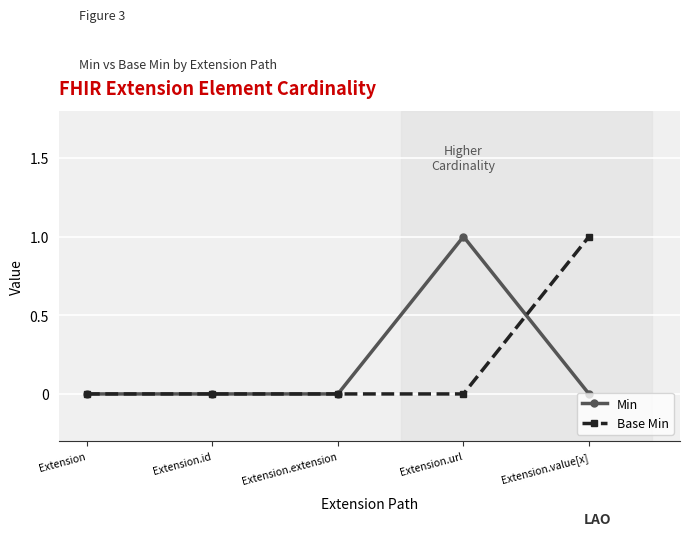

Reading right to left, transcribe all the data shown in this chart.

Min: Extension.value[x]=0	Extension.url=1	Extension.extension=0	Extension.id=0	Extension=0
Base Min: Extension.value[x]=1	Extension.url=0	Extension.extension=0	Extension.id=0	Extension=0